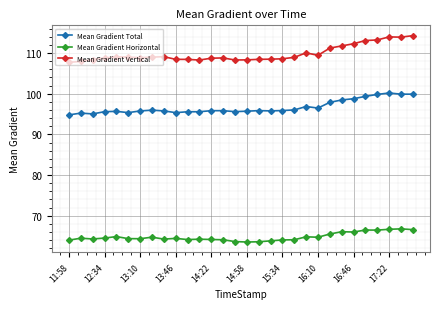

What is the lowest value of the Mean Gradient Horizontal series?

63.5